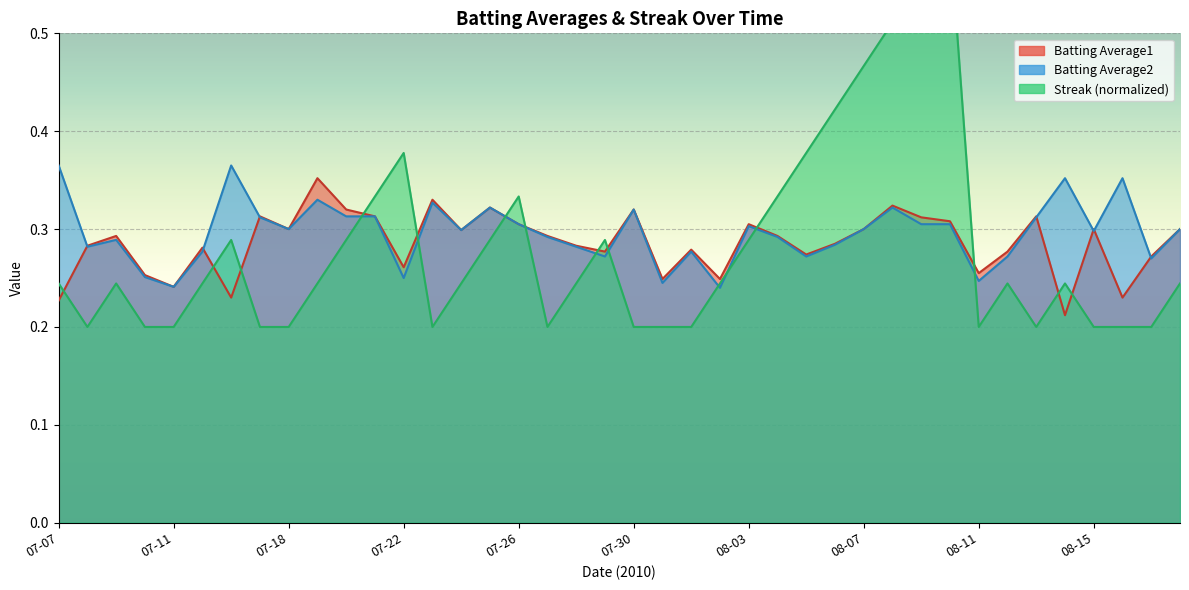

How many interior local peaks does the Streak series have?

8